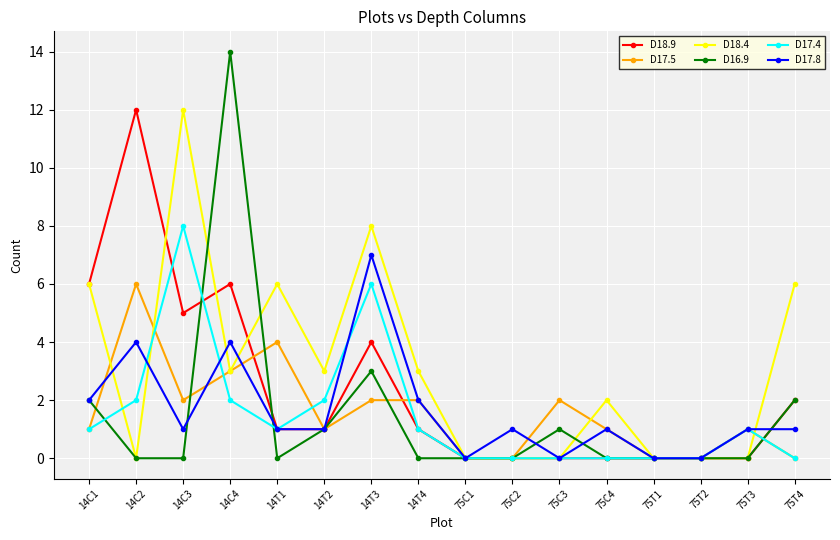

Which series changed the most between 14C2 and 14T2?

D18.9